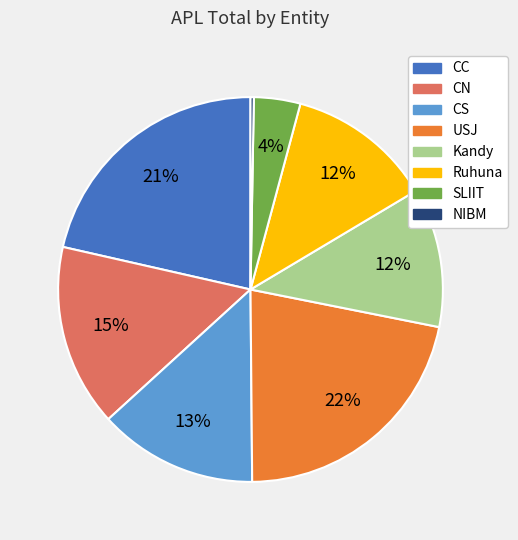

To the nearest percent, what is the average slice percentage?

12%